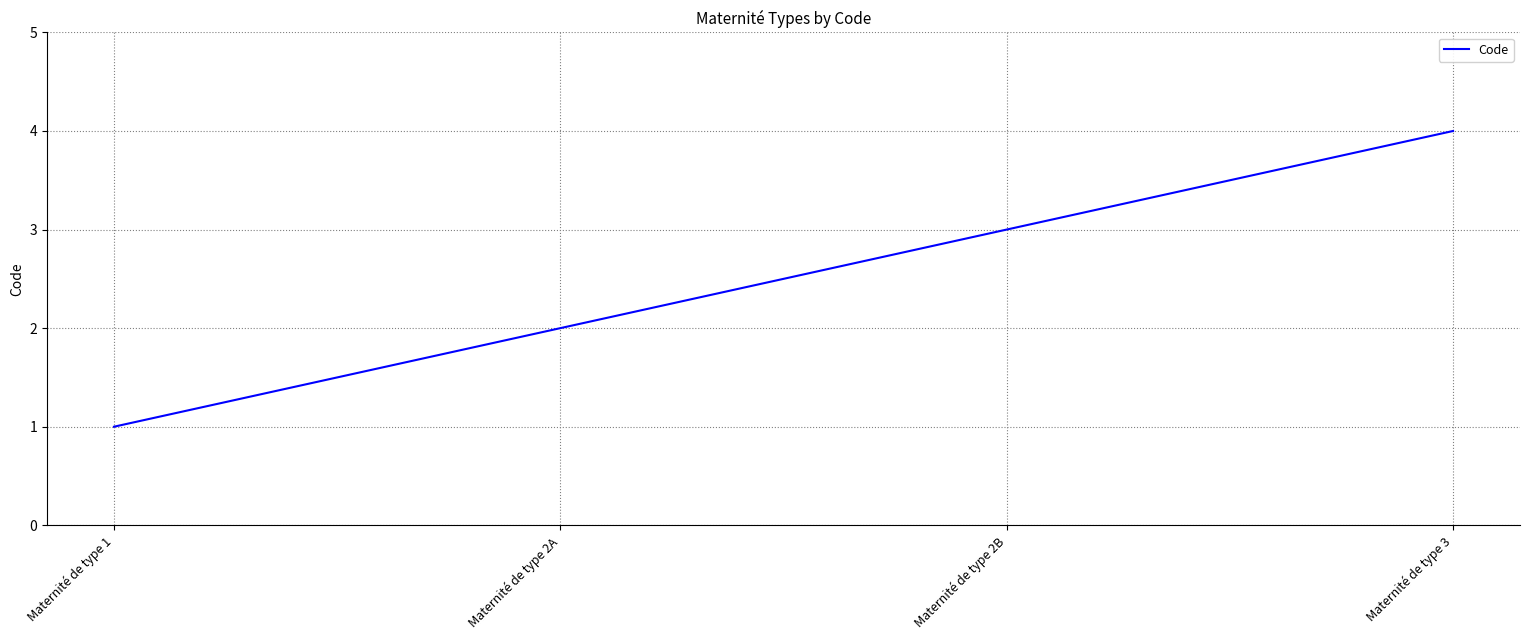

Rank the categories by value from highest to lowest.

Maternité de type 3, Maternité de type 2B, Maternité de type 2A, Maternité de type 1